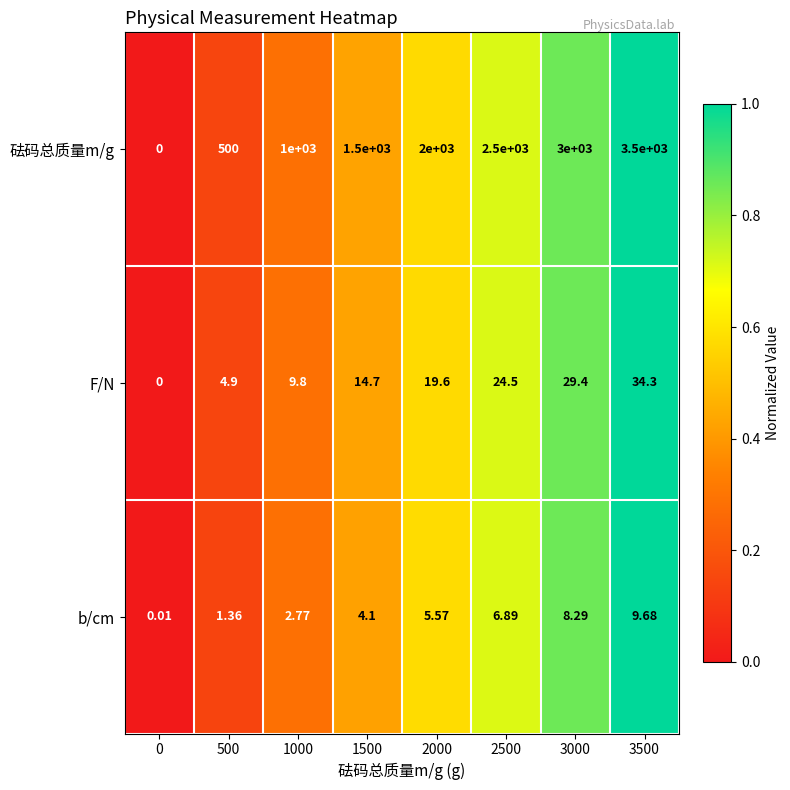

How many data points in b/cm are above 5?

4